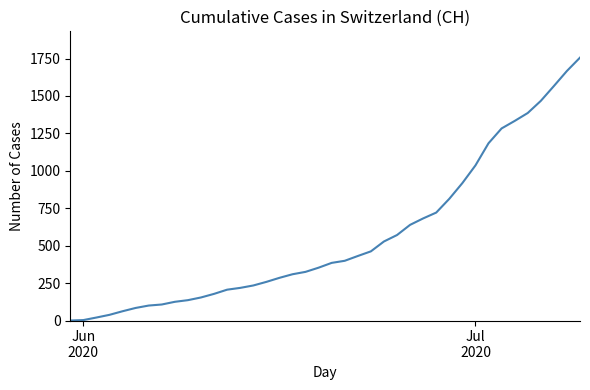

What is the maximum value shown in the chart?

1756